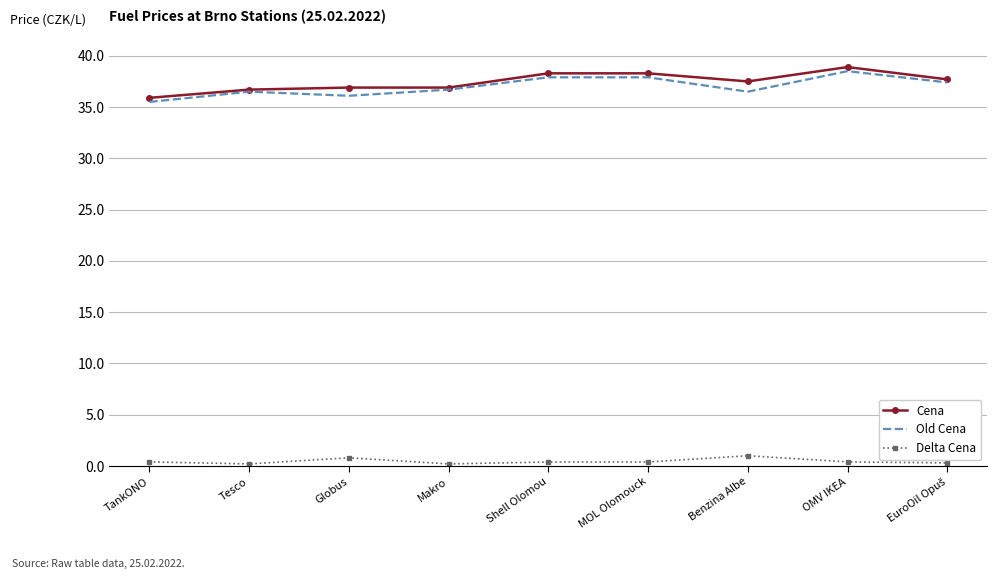

The value of Cena at Makro is 49.4. True or false?

False